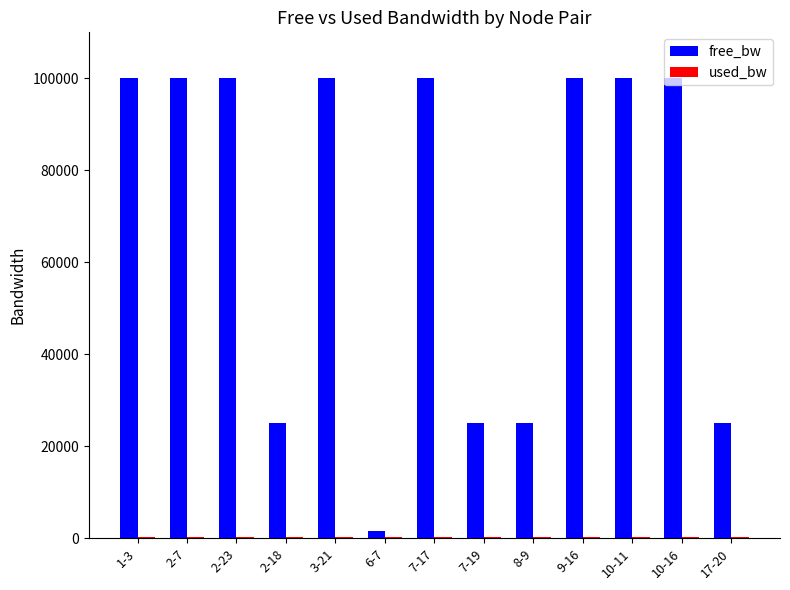

How many data points does each series have?

13